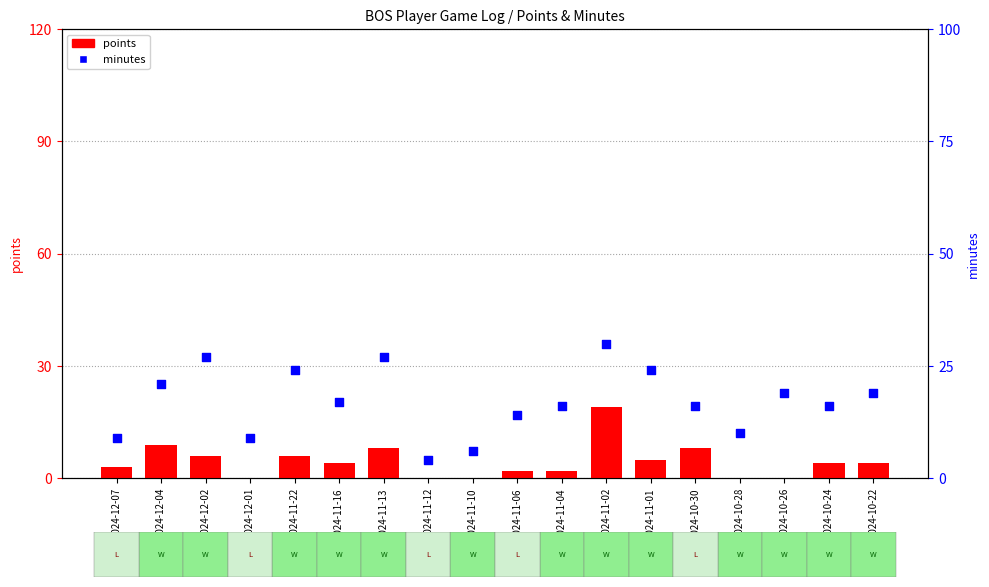

At which category is the sum across all series the highest?

2024-11-02